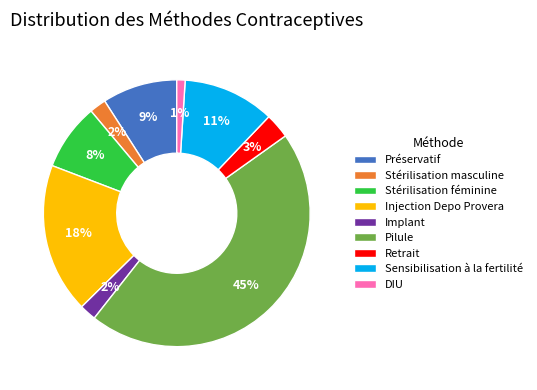

Between Sensibilisation à la fertilité and Retrait, which is larger?

Sensibilisation à la fertilité